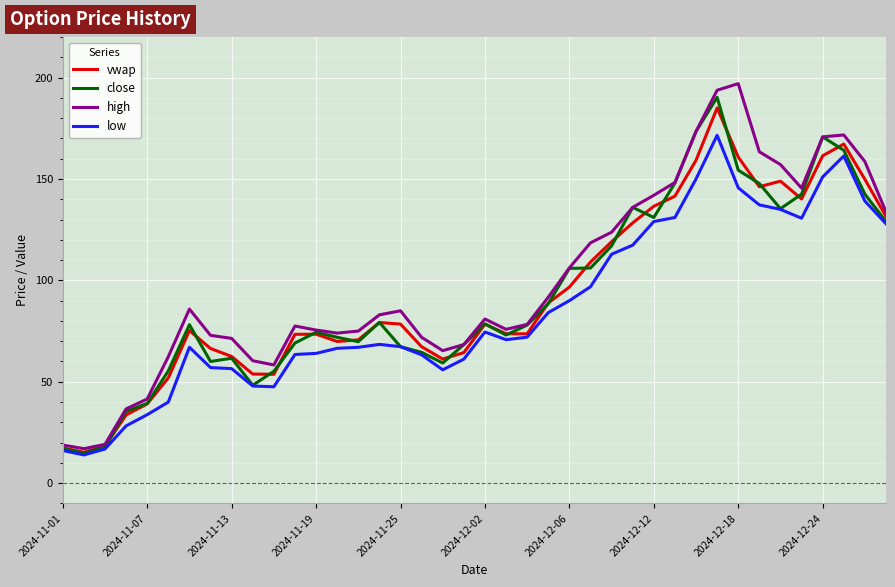

What is the smallest value displayed?

13.9